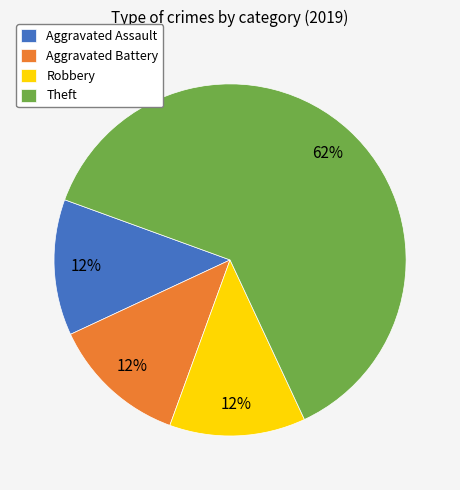

How many segments does this pie chart have?

4